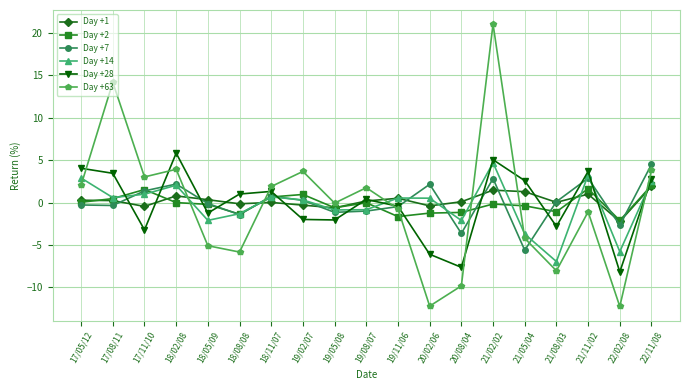

How many series are shown in this chart?

6